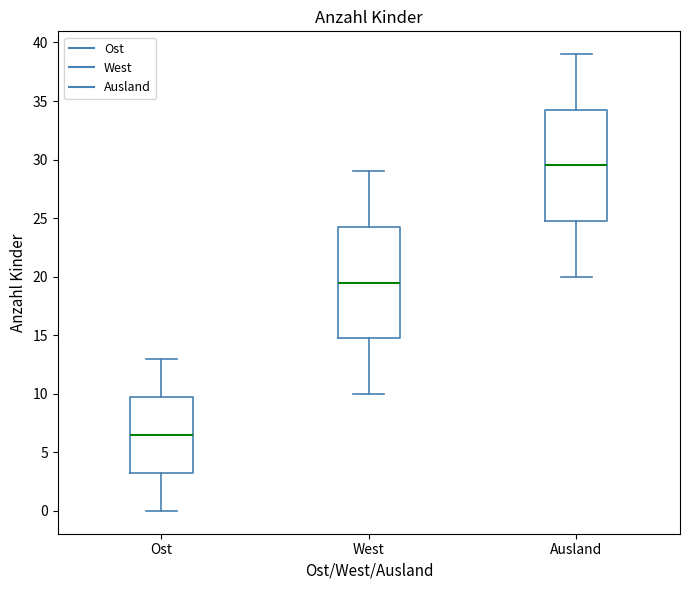

Where is the lower edge of the box for Ausland on the y-axis? The values are not printed on the chart, so give them approximately, as read against the axis.

25.0